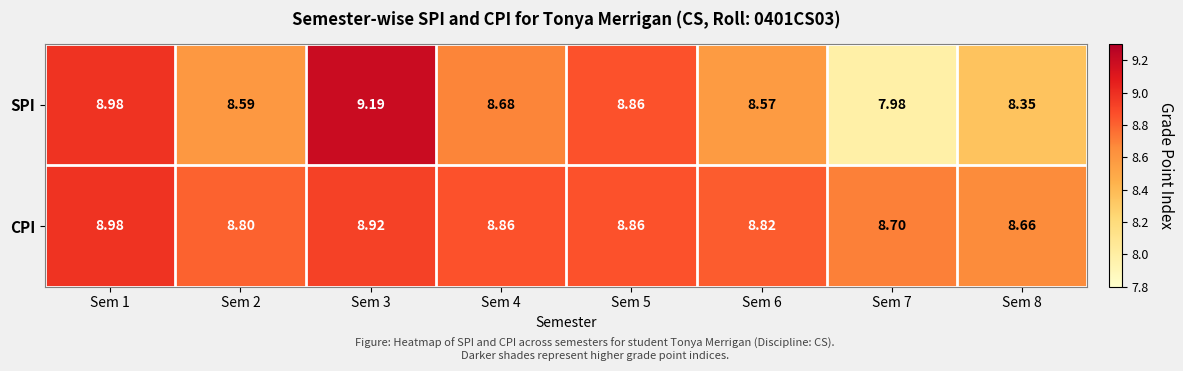

Which category has the highest value across all series?

Sem 3